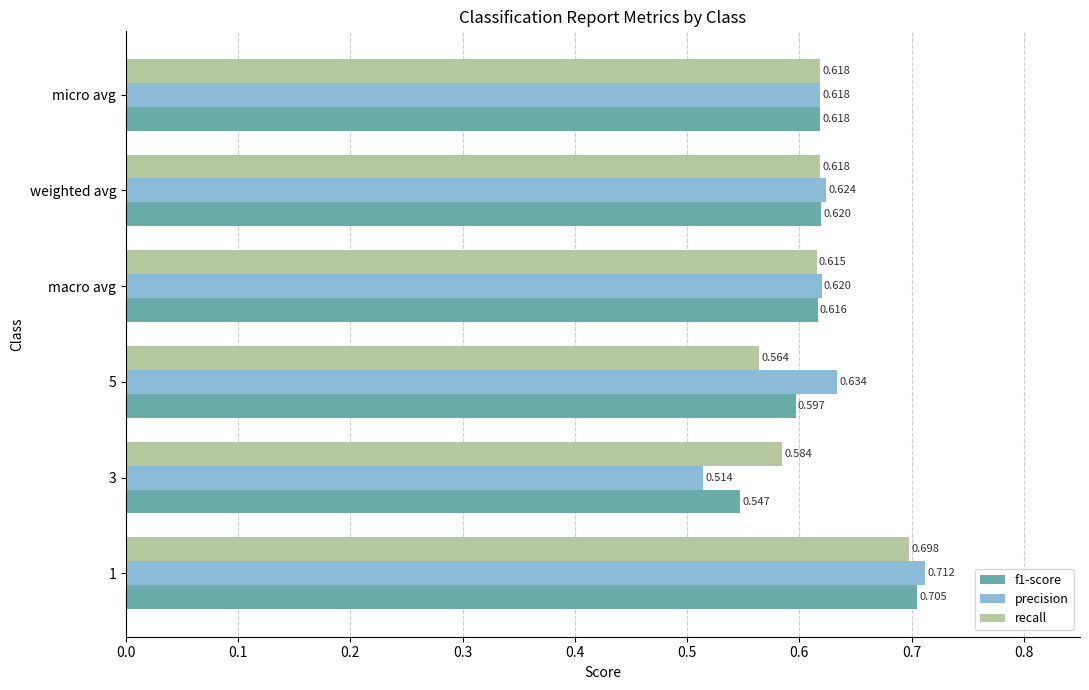

What is the difference between the maximum and minimum values in the recall series?

0.1